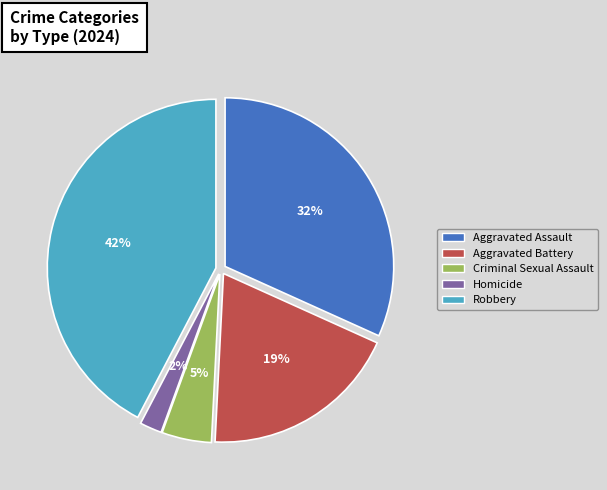

Is there a majority slice in this chart?

No